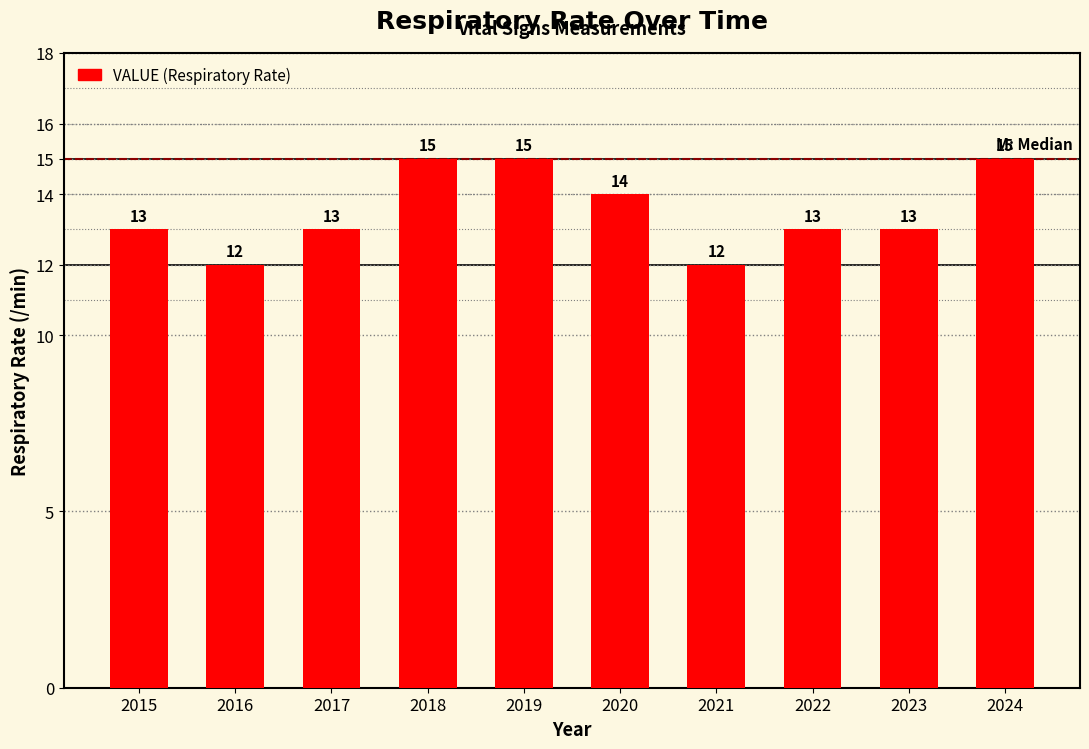

How many values are between 13 and 15?

8